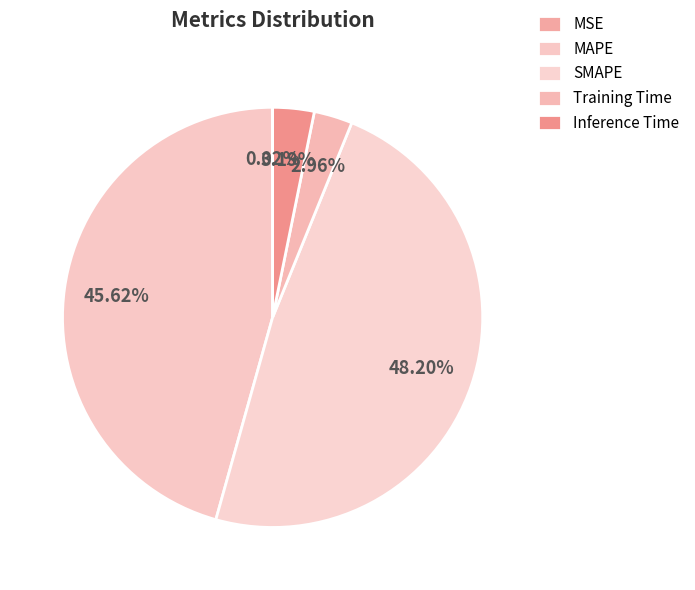

To the nearest percent, what percentage of the pie is MAPE?

46%